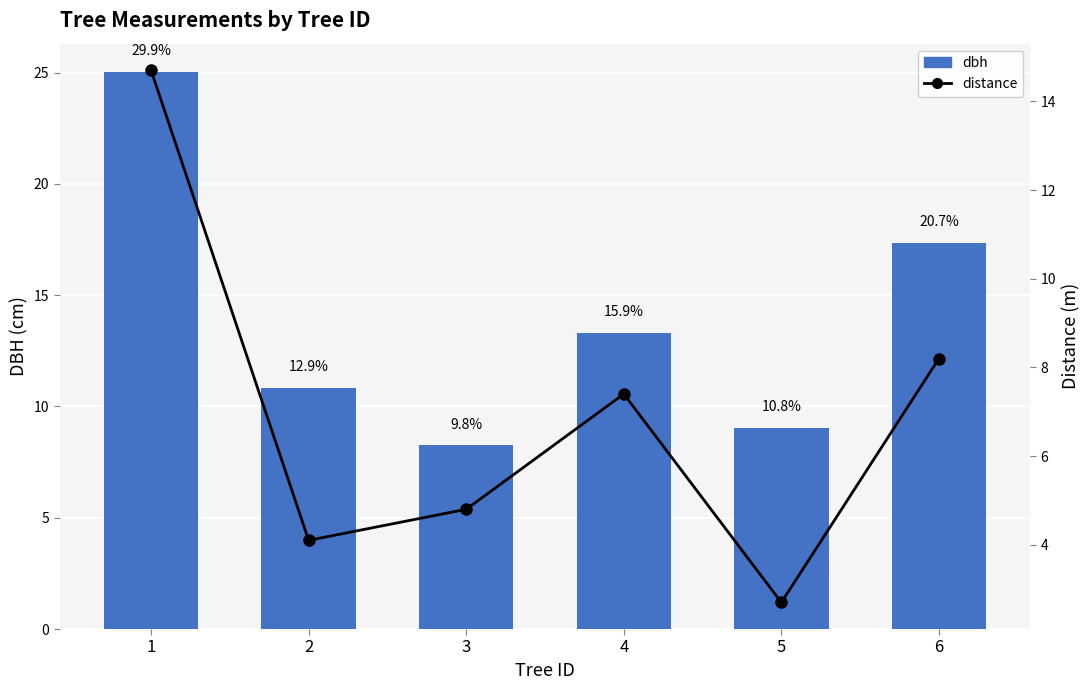

Which series has the largest total across all categories?

dbh